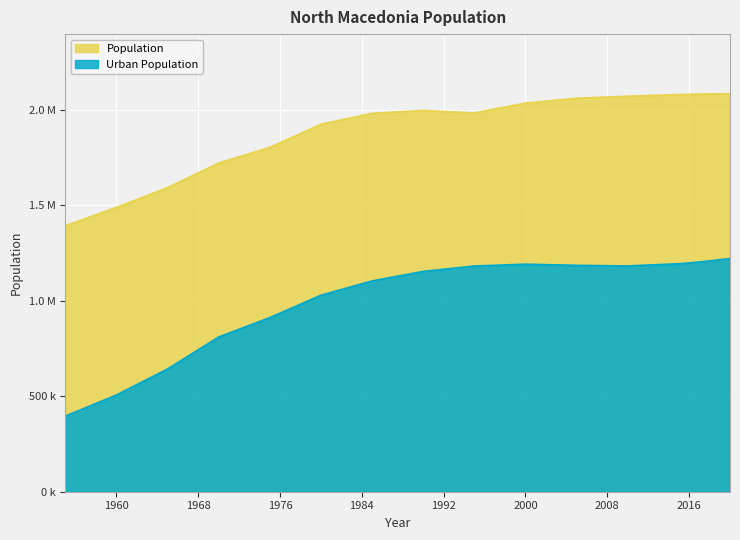

Where is Urban Population nearest to the value 808494?

1970